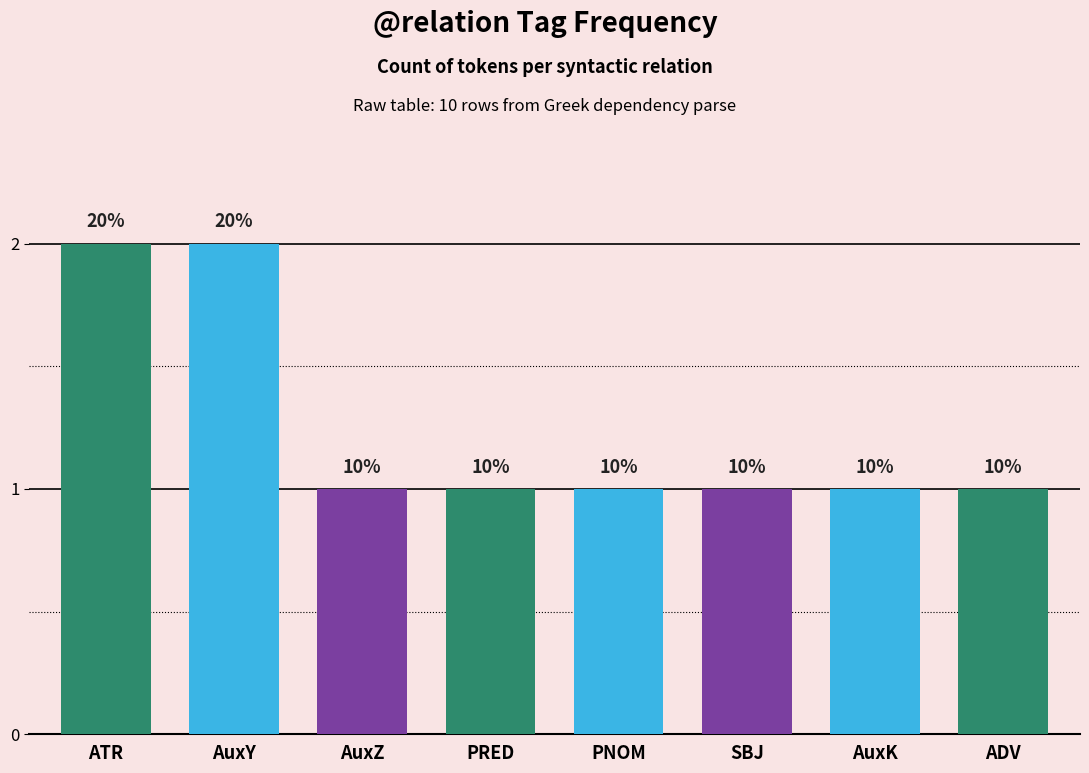

What is the maximum value shown in the chart?

2